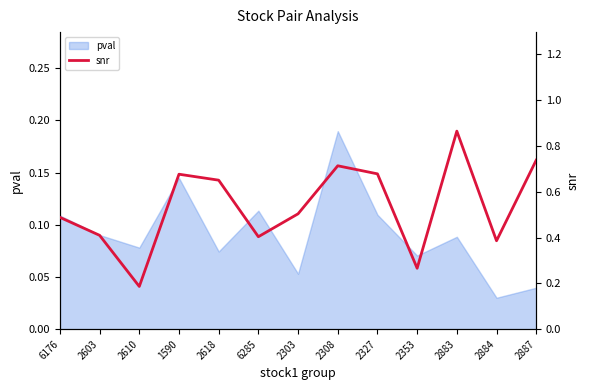

Reading right to left, extract all data points from this chart.

0.7	0.4	0.9	0.3	0.7	0.7	0.5	0.4	0.7	0.7	0.2	0.4	0.5